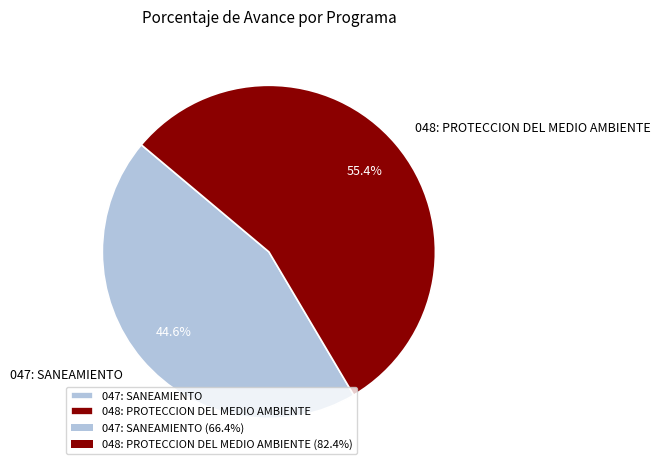

Which slice is the smallest?

047: SANEAMIENTO